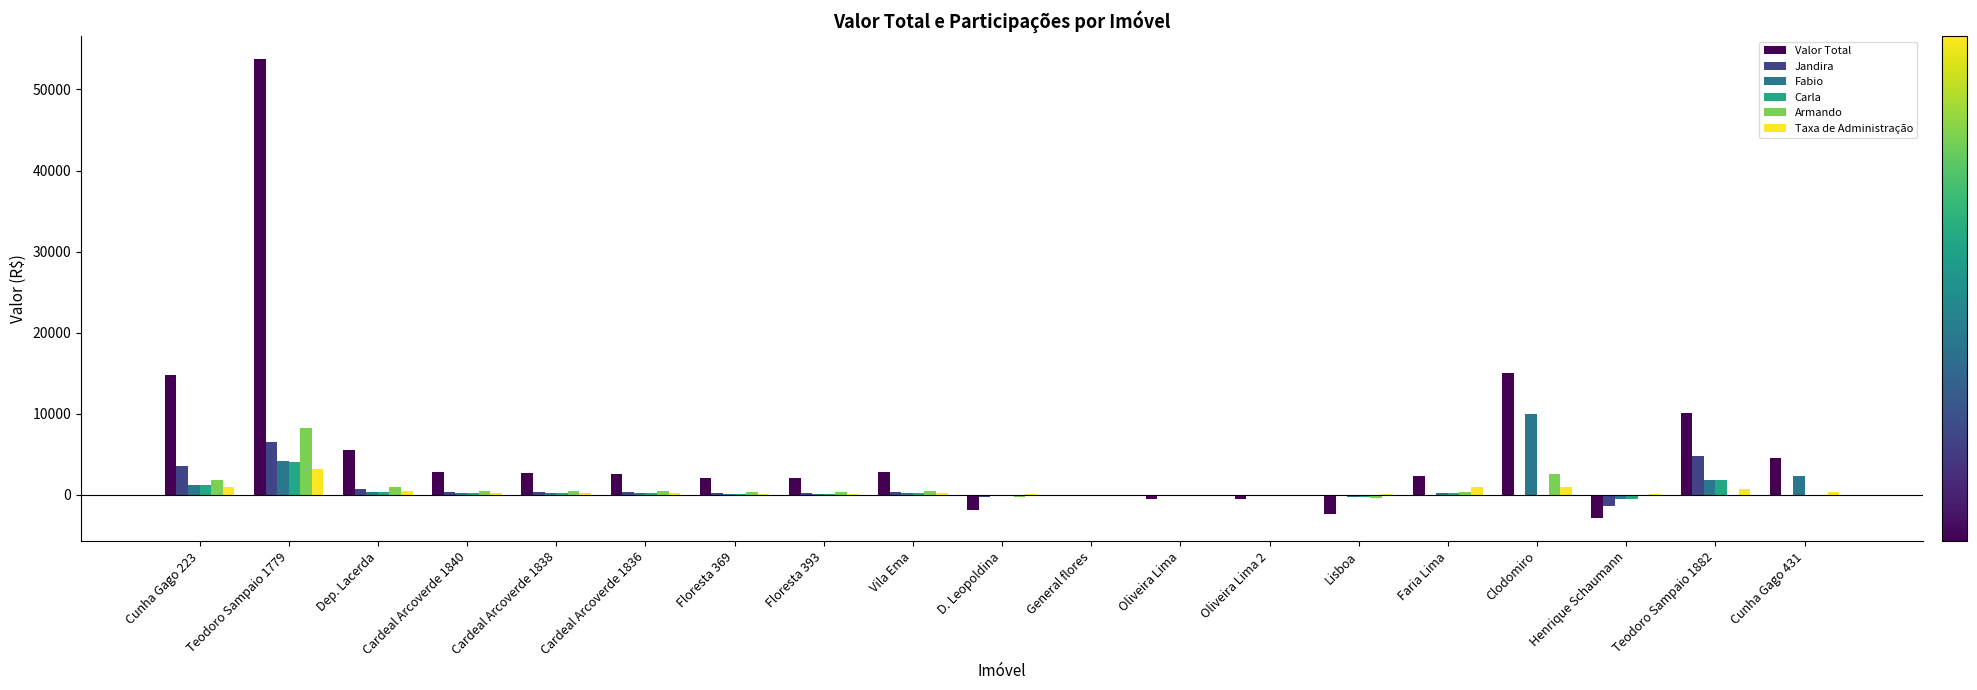

What is the sum of all Valor Total values?

112654.4